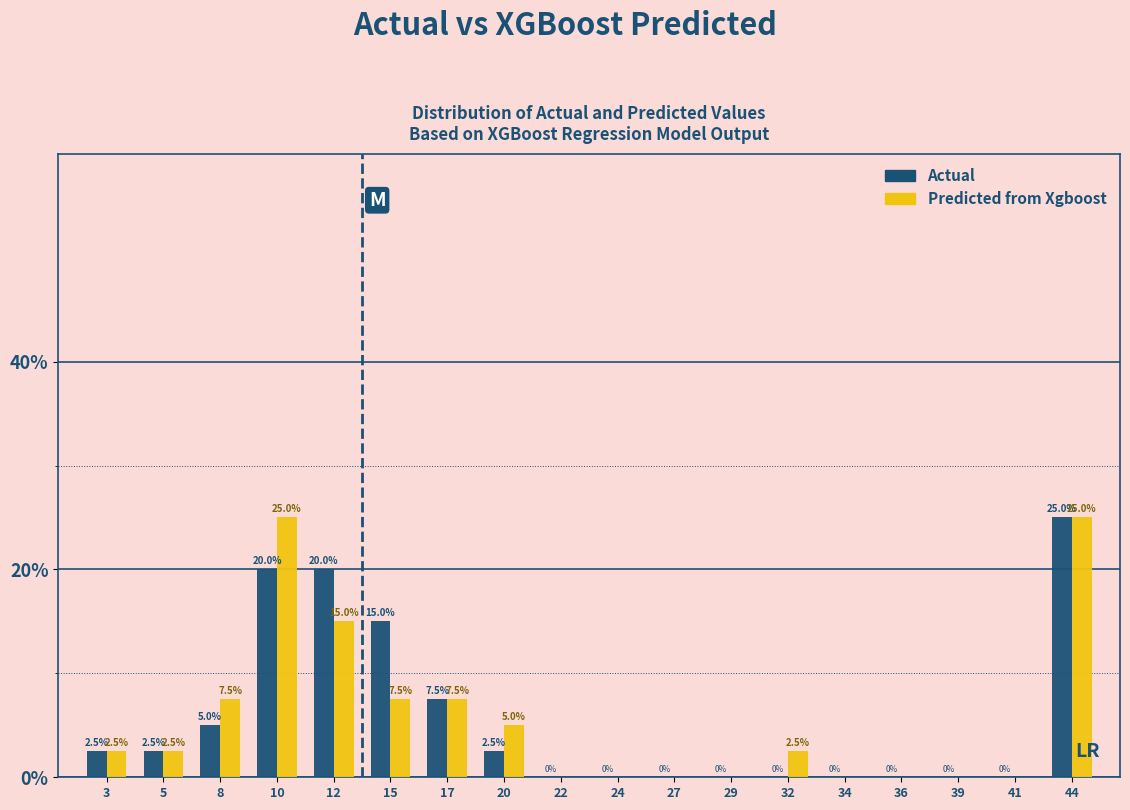

Between 8 and 24, which series saw the biggest shift?

Predicted from Xgboost